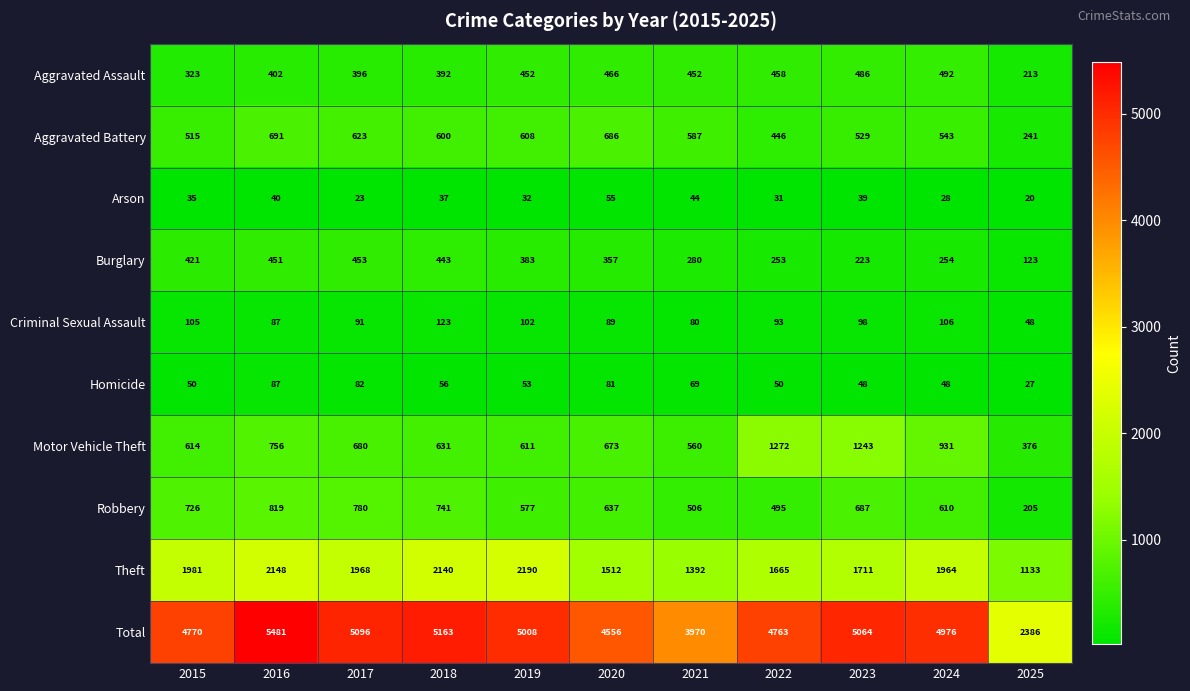

Rank the categories by Motor Vehicle Theft value from highest to lowest.

2022, 2023, 2024, 2016, 2017, 2020, 2018, 2015, 2019, 2021, 2025